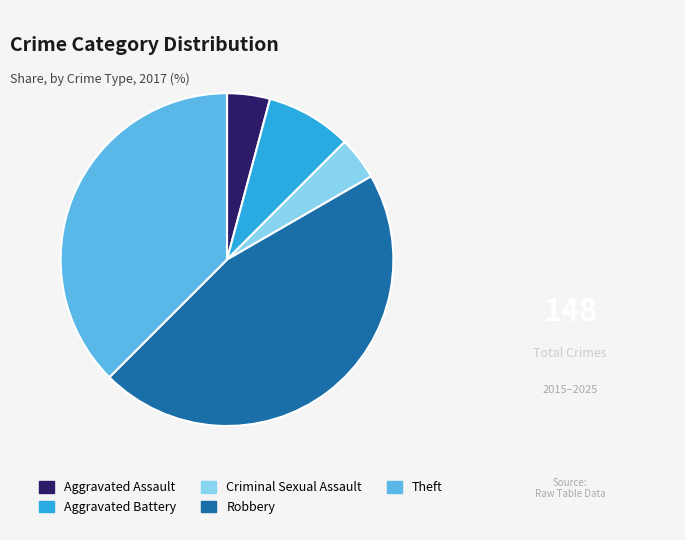

Does Theft account for over 50% of the chart?

No